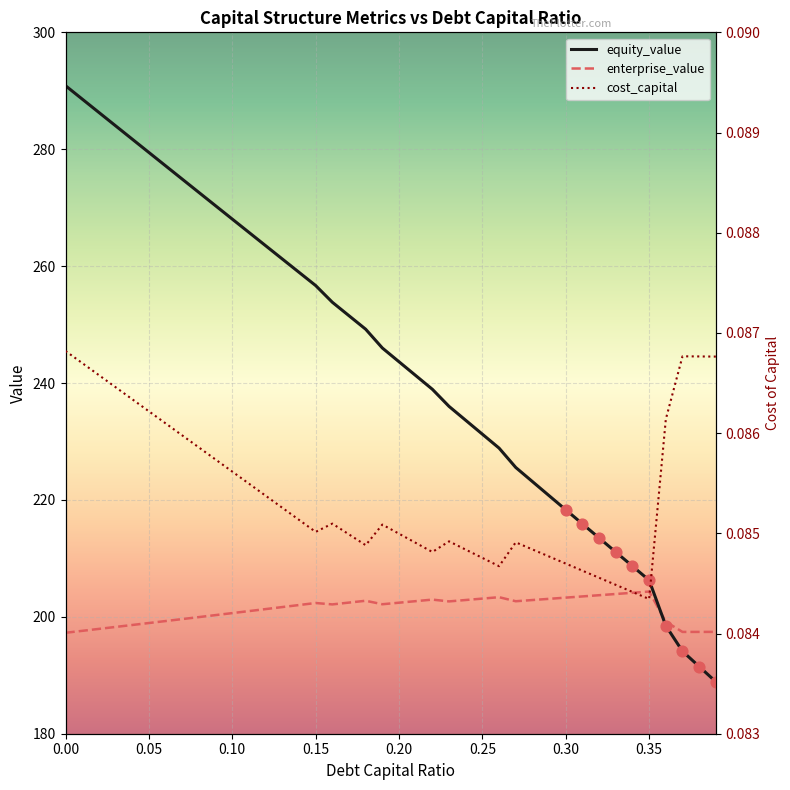

What is the minimum value for enterprise_value?

197.3